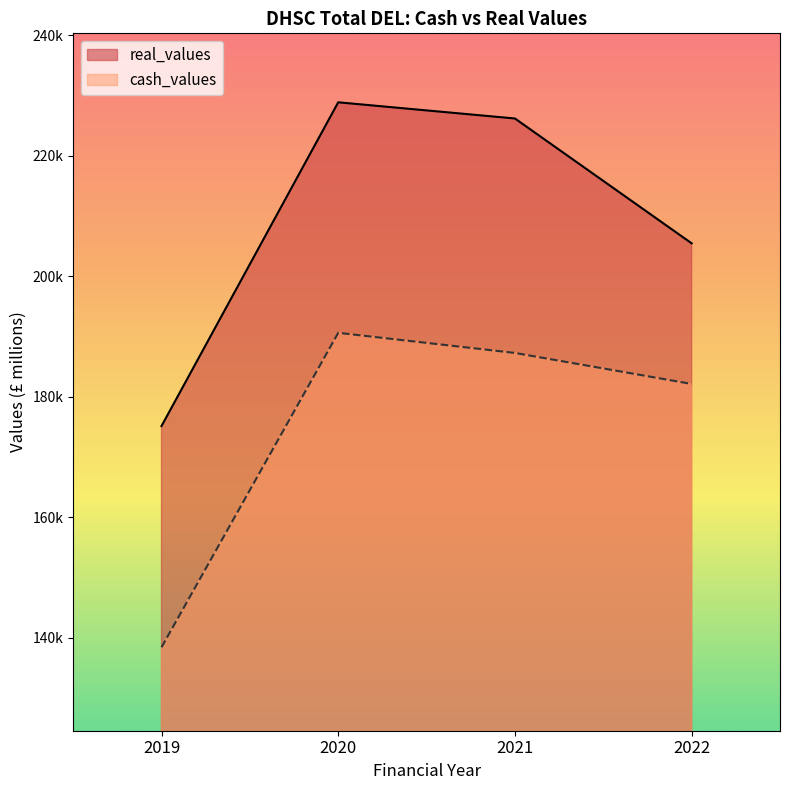

True or false: cash_values and real_values cross at least once.

False